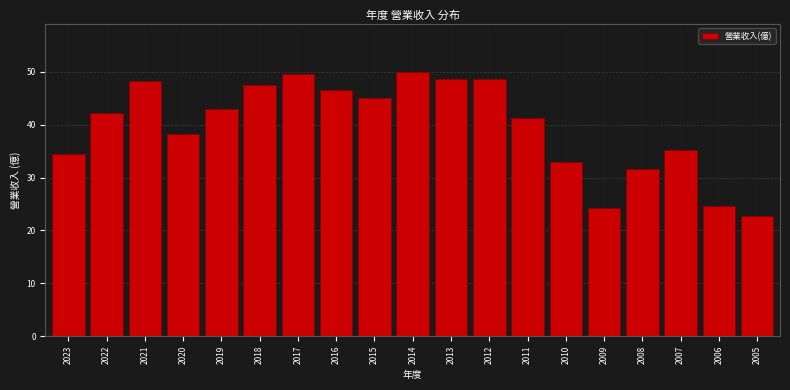

Reading left to right, list all the values displayed in this chart.

34.5	42.2	48.3	38.2	42.9	47.5	49.5	46.6	45.1	50.0	48.6	48.6	41.2	33.0	24.3	31.6	35.2	24.6	22.7